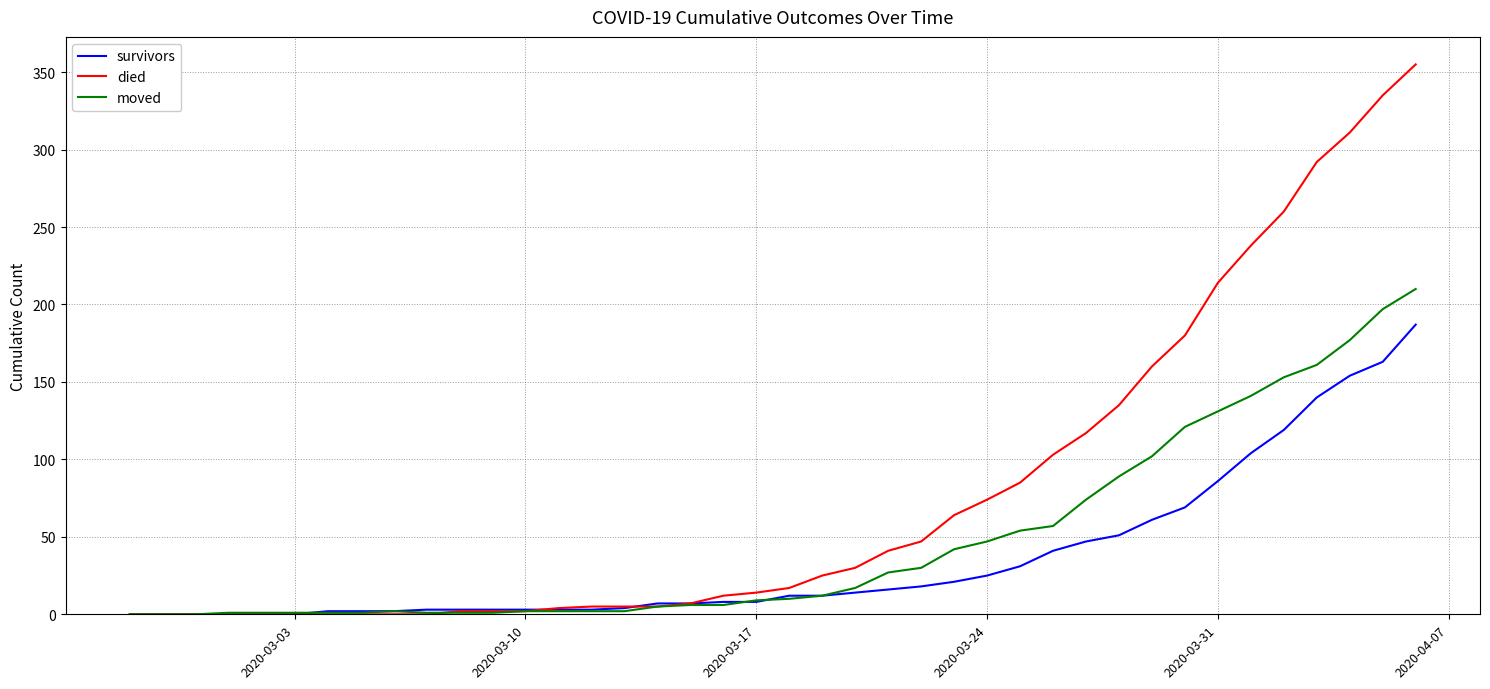

What is the maximum value shown in the chart?

355